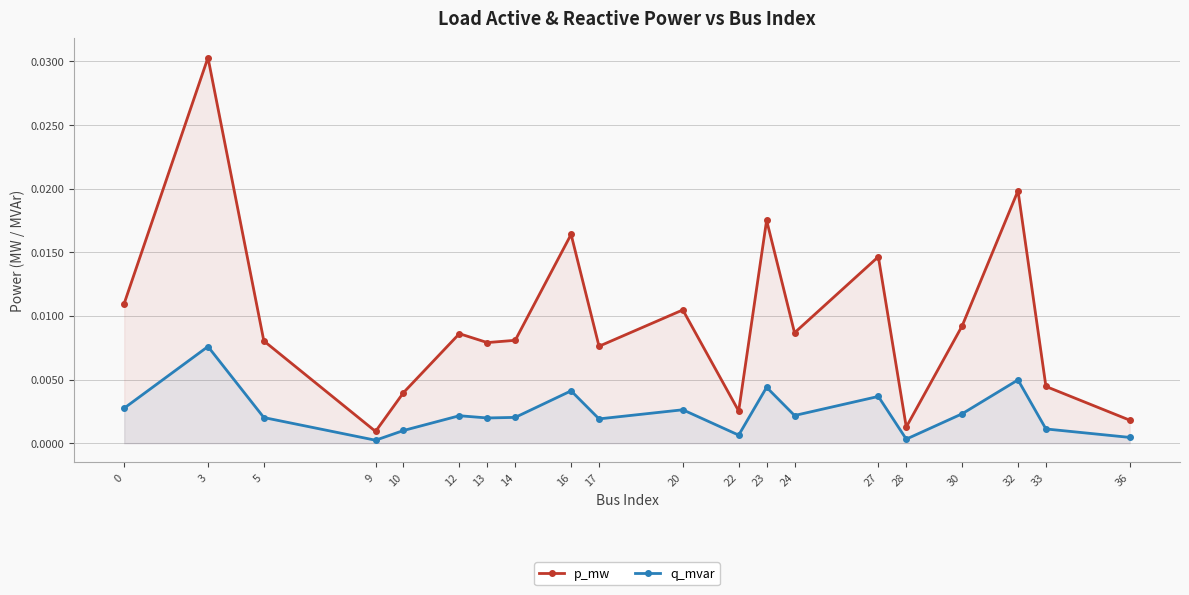

Which has a higher value, 30 or 22?

30